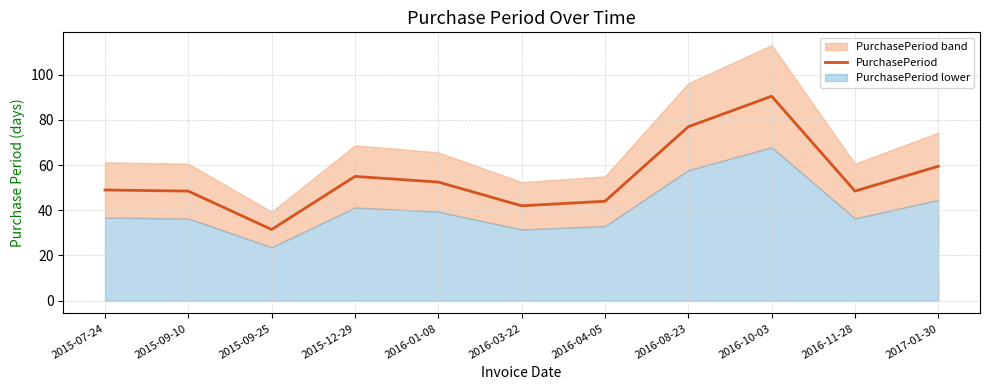

Does the chart have visible grid lines?

Yes